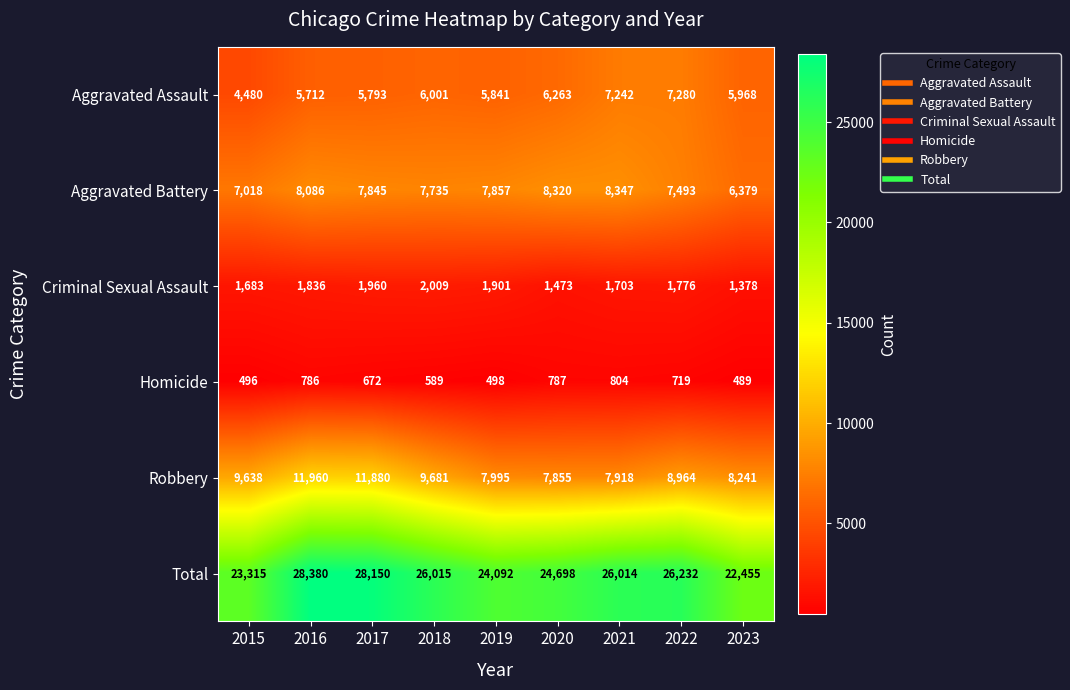

At which label does Homicide reach its peak?

2021